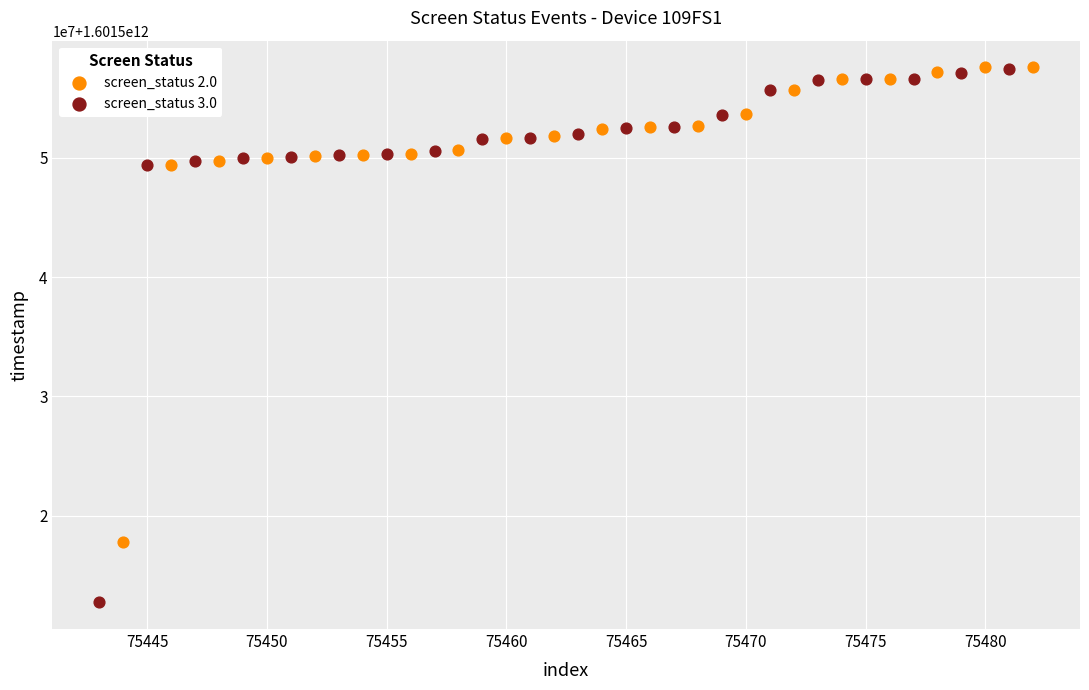

What are all the series names shown in the legend?

screen_status 2.0, screen_status 3.0